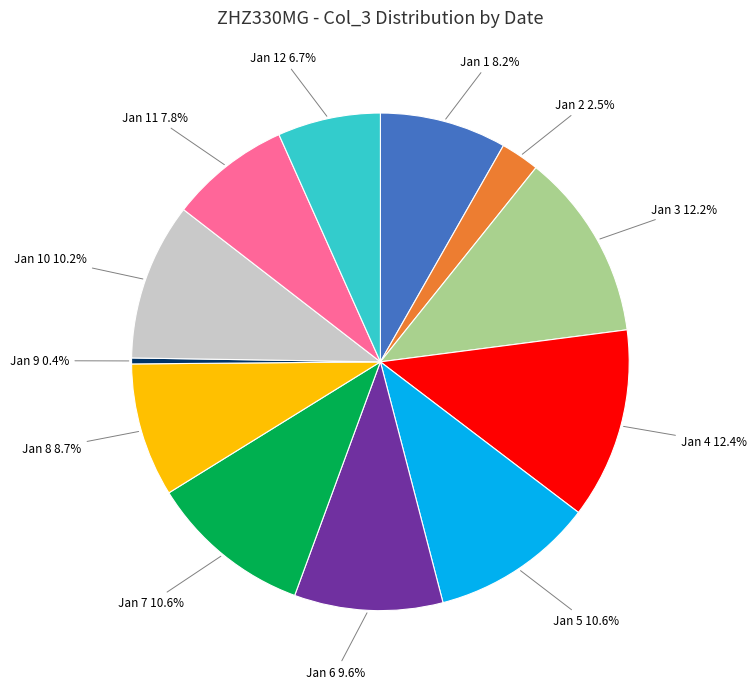

Does any single category account for the majority?

No